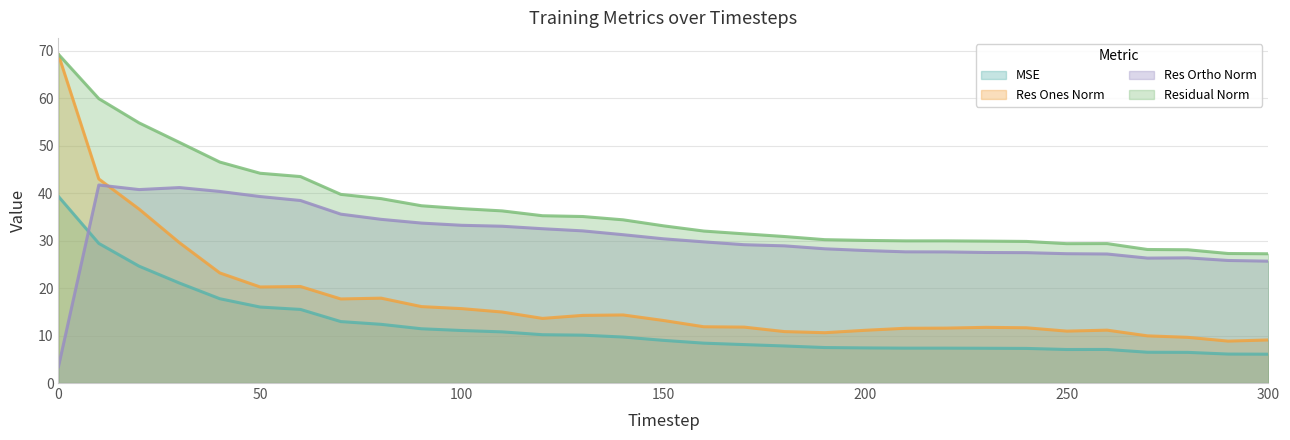

True or false: residual_norm has a value of 28.1 at 270.

True